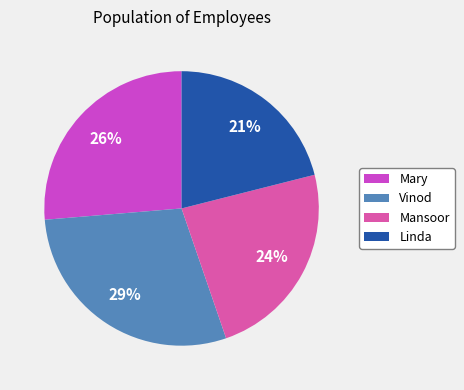

To the nearest percent, what is the combined percentage of Mansoor and Mary?

50%